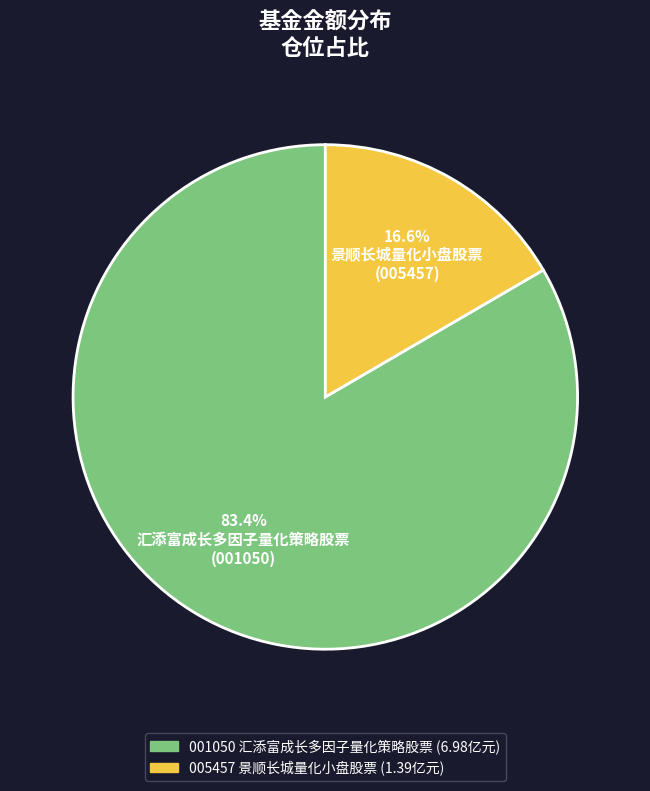

To the nearest percent, what is the difference between the largest and smallest slice percentages?

67%